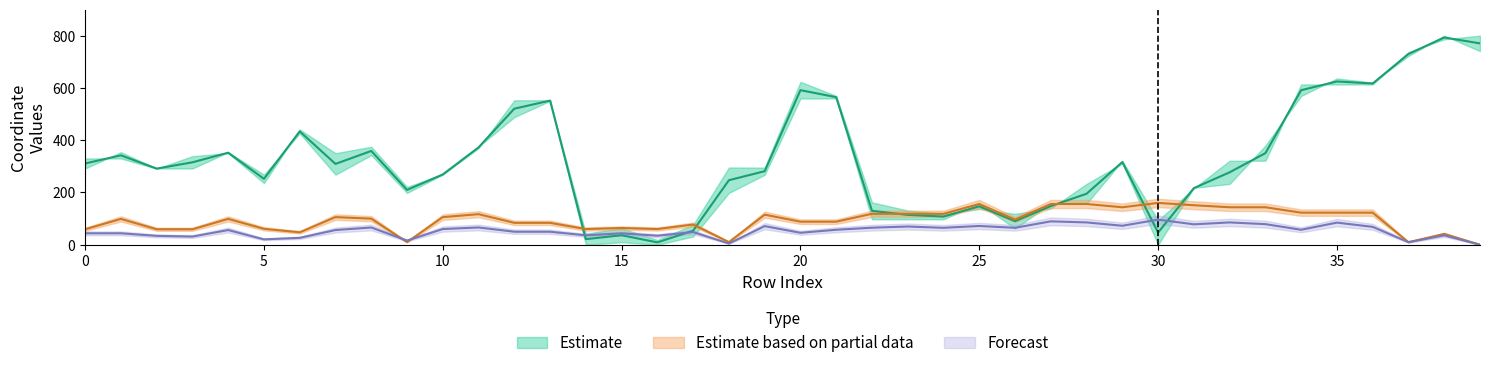

How many interior local valleys does the y1 series have?

13